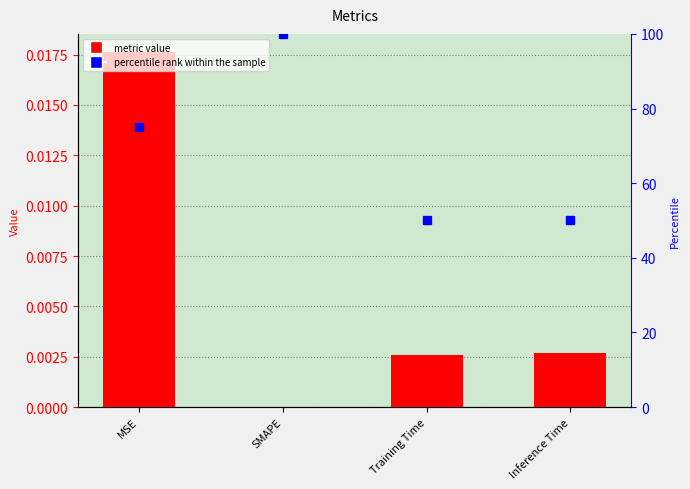

True or false: percentile rank has a value of 166.4 at SMAPE.

False